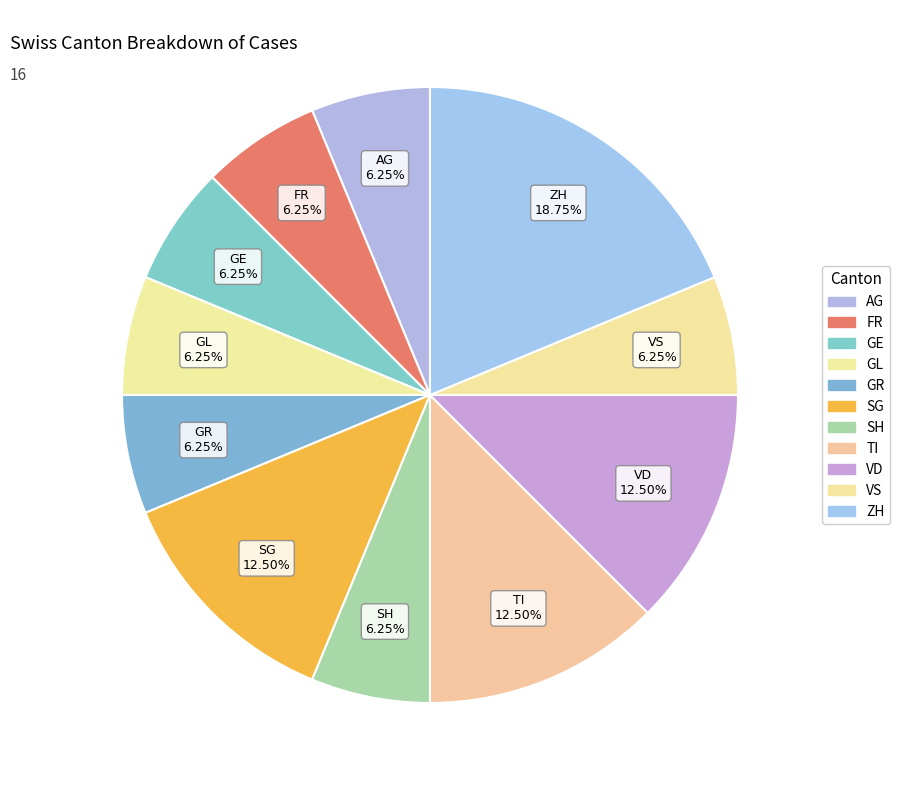

Approximately how many times larger is the value at TI compared to GR?

2.0